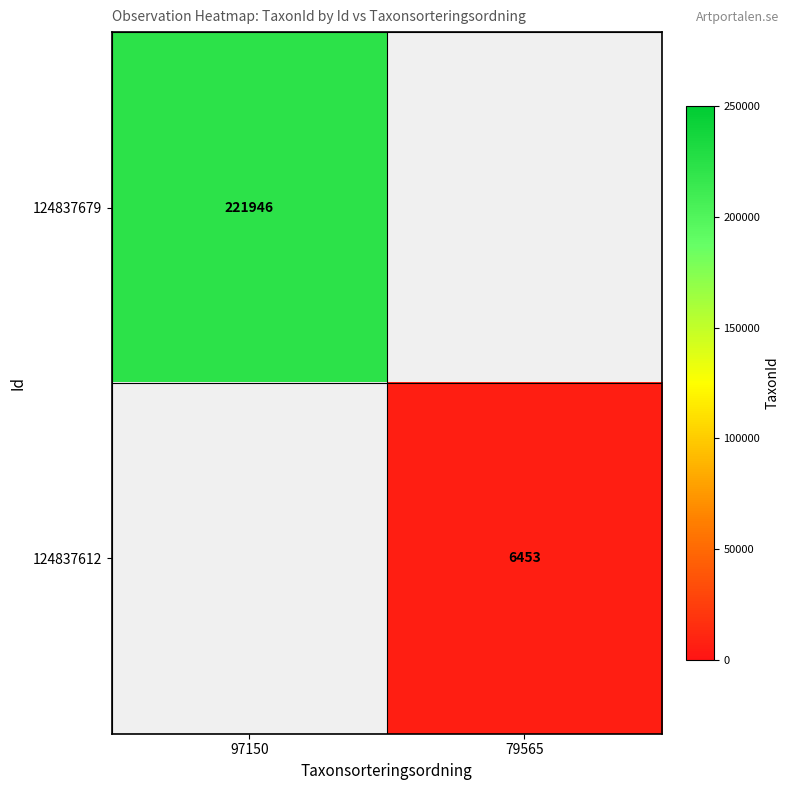

Is the value of 124837679 at 97150 greater than the value of 124837612 at 79565?

Yes